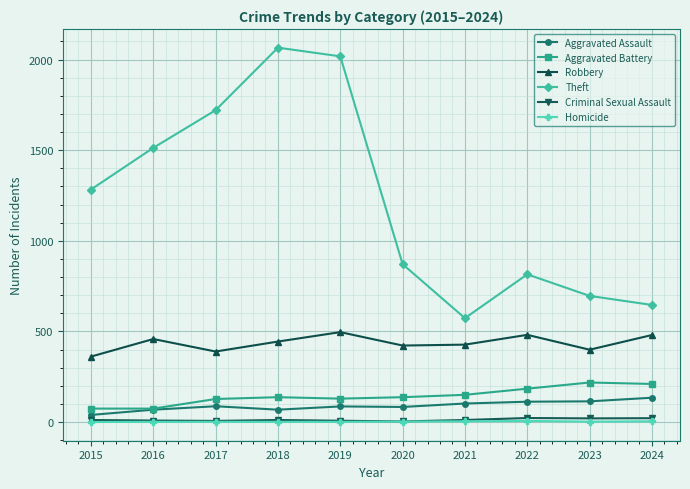

Which series has the largest range (max minus min)?

Theft